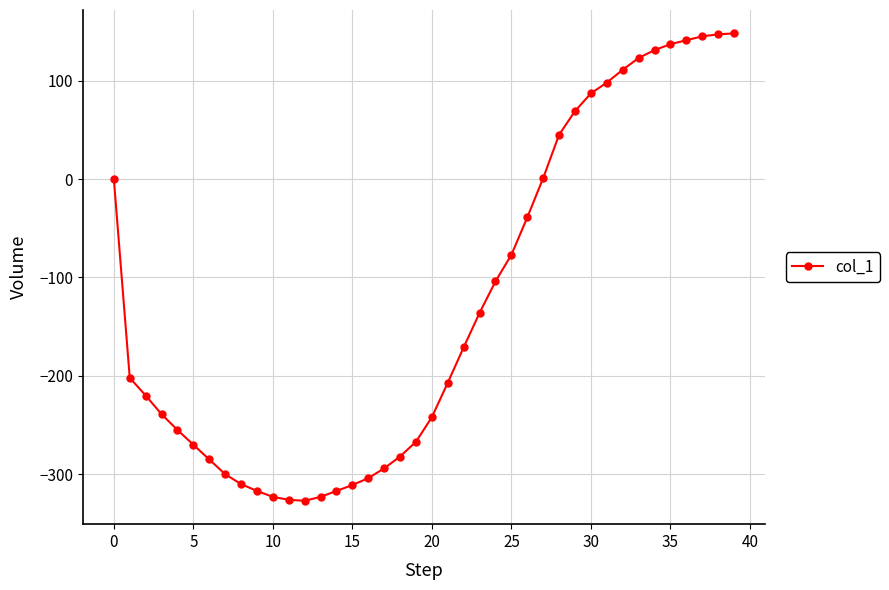

What is the smallest value displayed?

-327